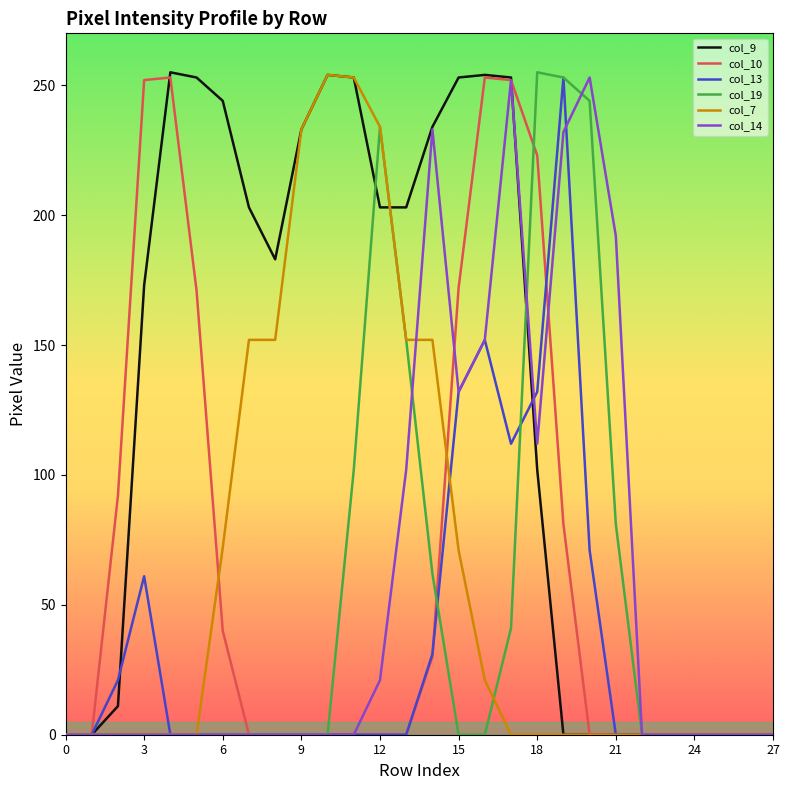

True or false: col_10 has more than 0 interior local peaks.

True